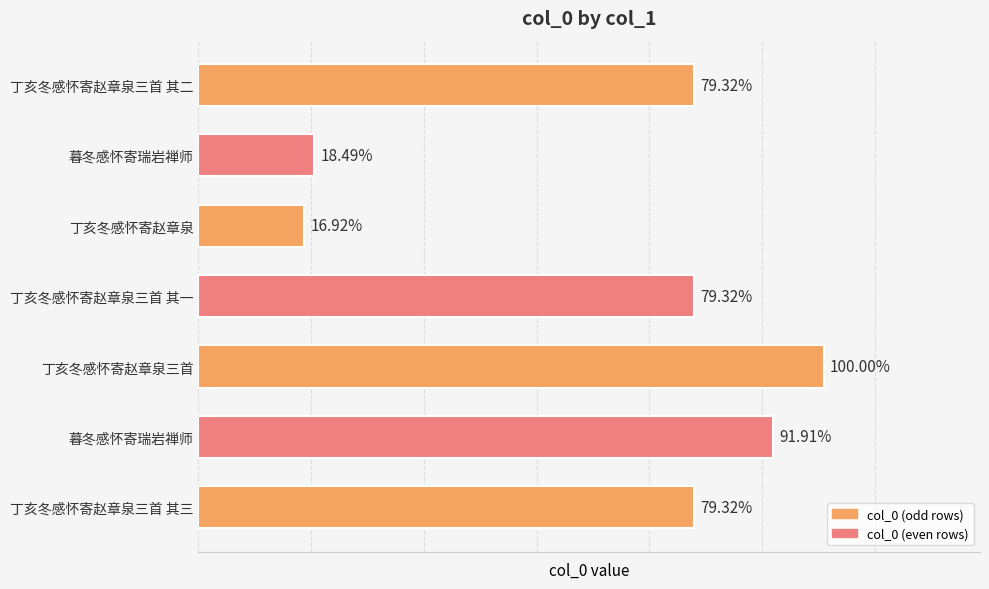

Are the bars horizontal?

Yes